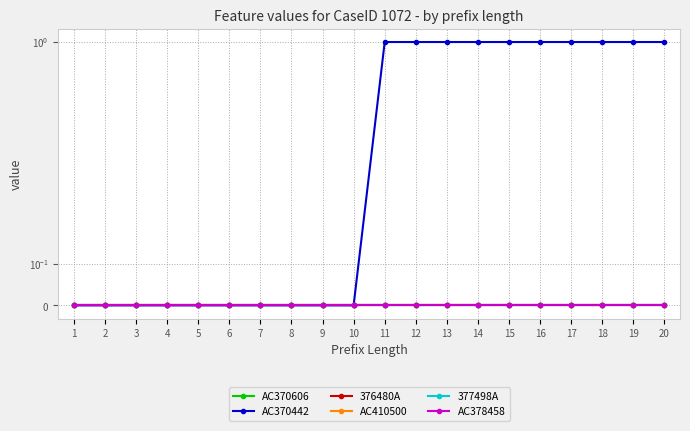

Which category has the lowest value across all series?

1